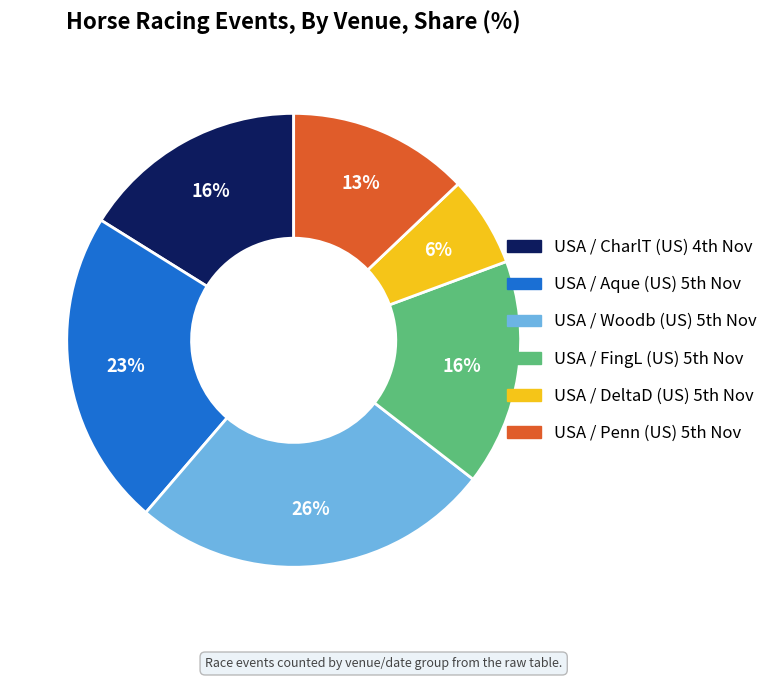

How many segments does this pie chart have?

6